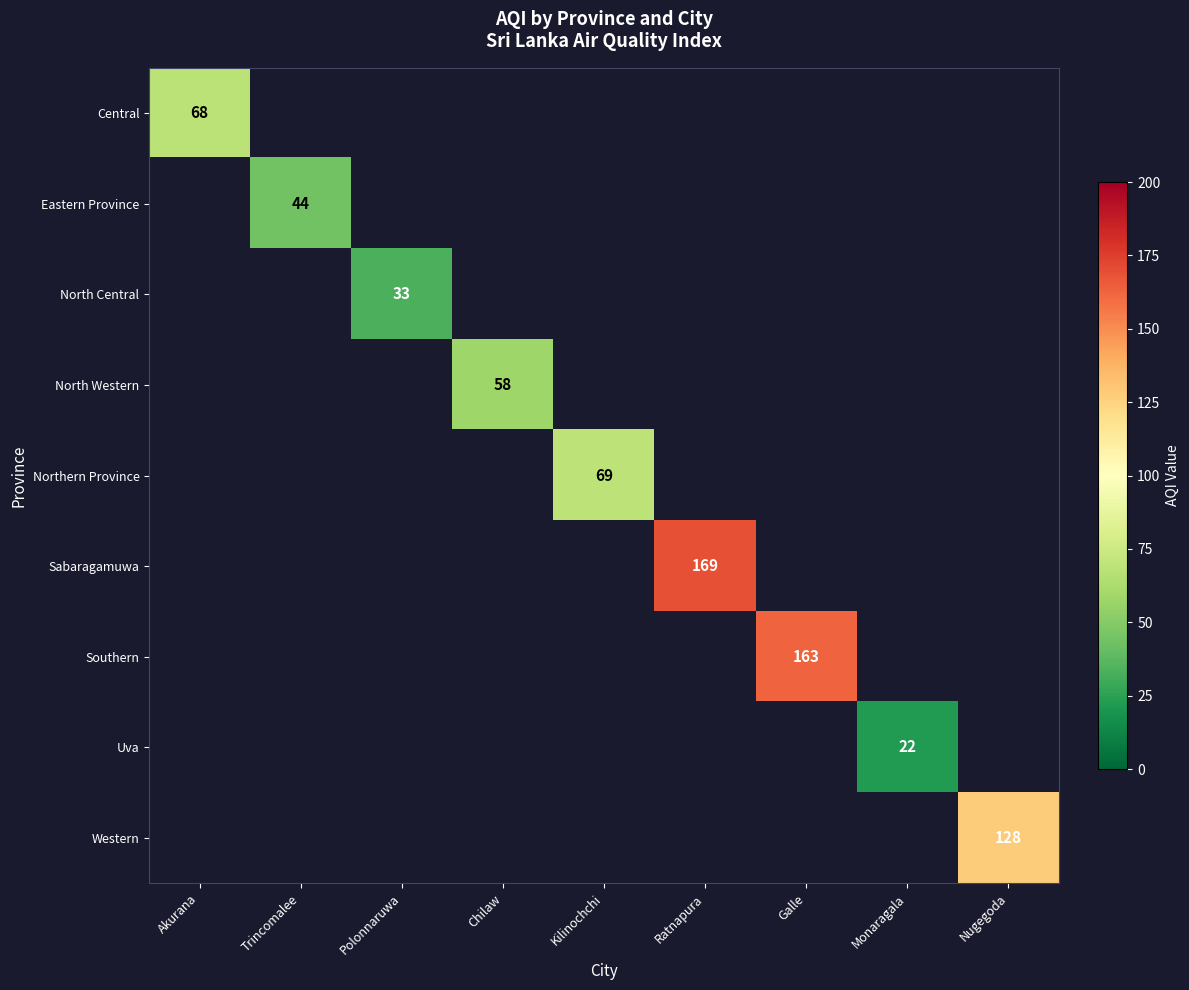

The Western series shows 128 at Nugegoda. True or false?

True